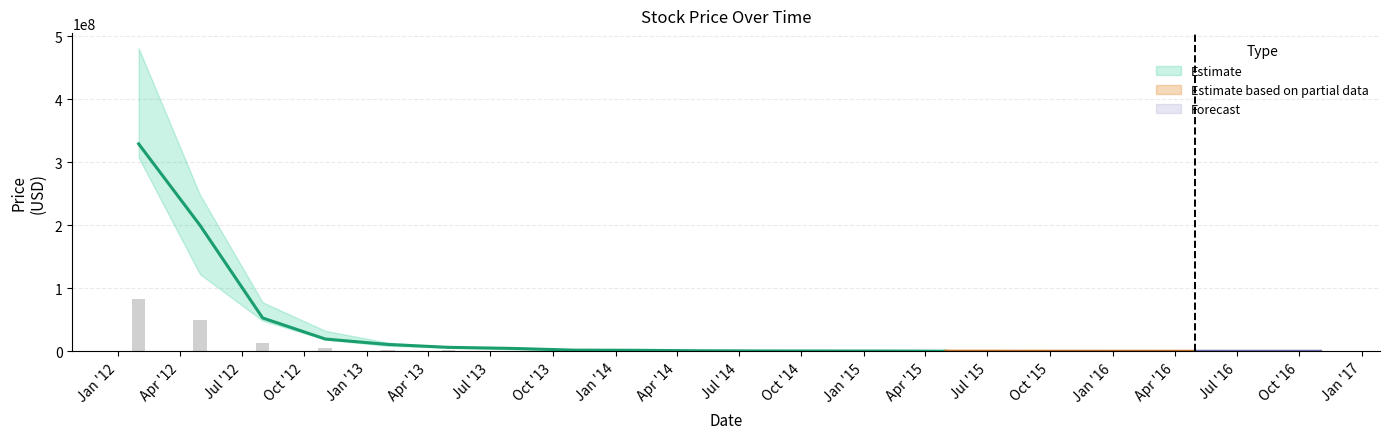

Reading left to right, list all the values displayed in this chart.

Close: 329400000	200200000	53000000	19570000	10930000	6340000	4695000	1932000	1652500	933750	615250	507250	446000	202600	150000	120000	90000	70000	55000	45000
Open: 393000000	133300000	73000000	31500000	10920000	6400000	3540000	2482000	2243500	1357000	802750	627000	759750	263500	180000	130000	100000	80000	60000	50000
High: 481200000	248700000	77900000	32490000	13840000	6830000	4859000	2551000	2710250	1390000	977750	693750	833000	287500	220000	160000	120000	95000	72000	60000
Low: 307800000	122500000	48700000	18580000	8710000	5620000	3224000	1811000	1483000	927750	578000	479500	421500	191050	130000	105000	75000	60000	48000	38000